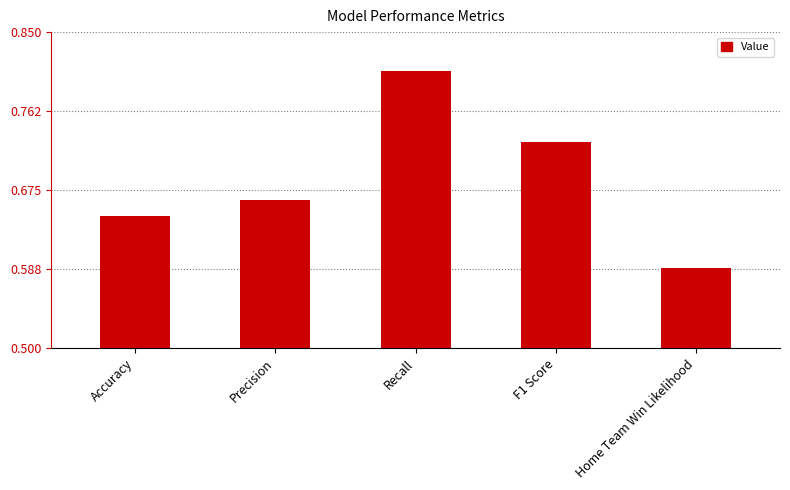

Between Accuracy and Home Team Win Likelihood, which is larger?

Accuracy